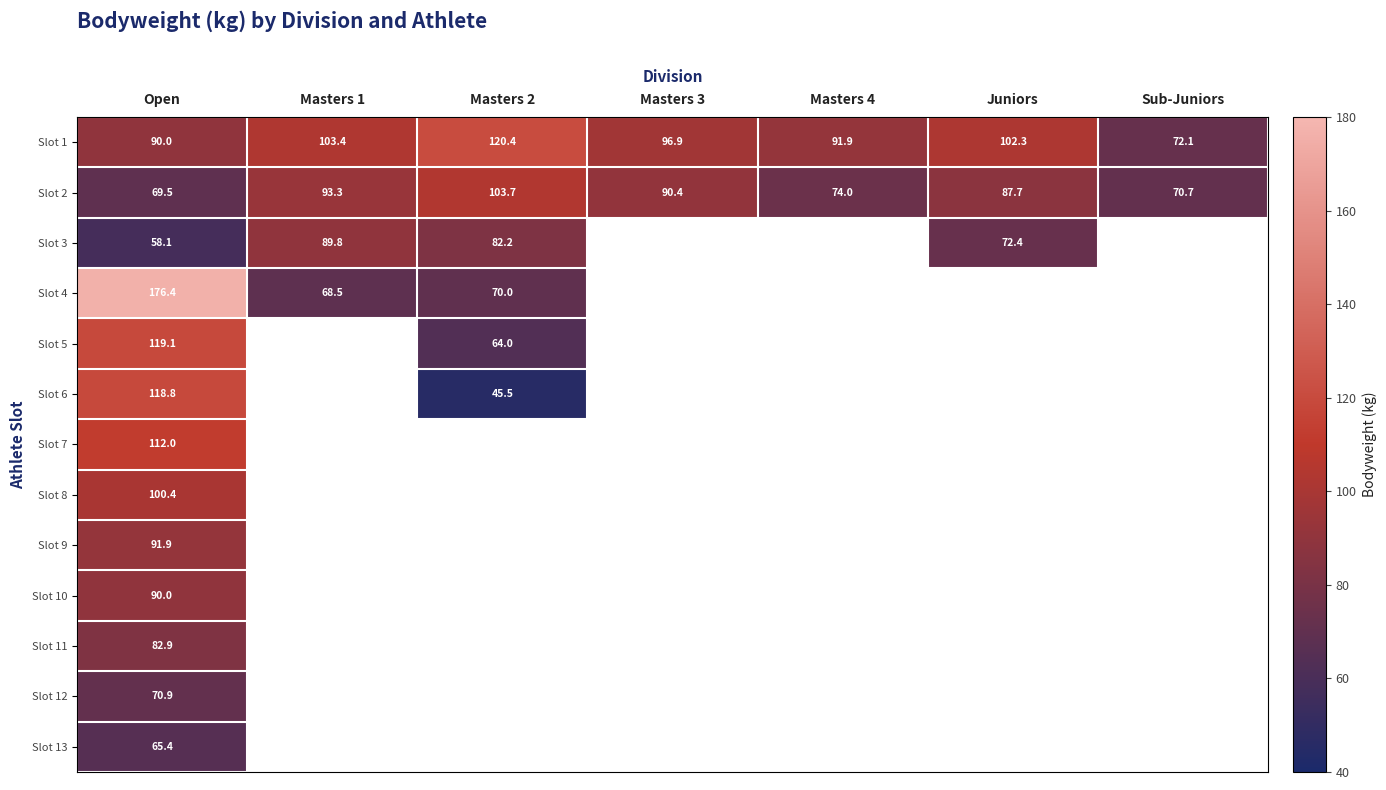

What is the difference between the Slot 2 values at Open and Juniors?

18.2